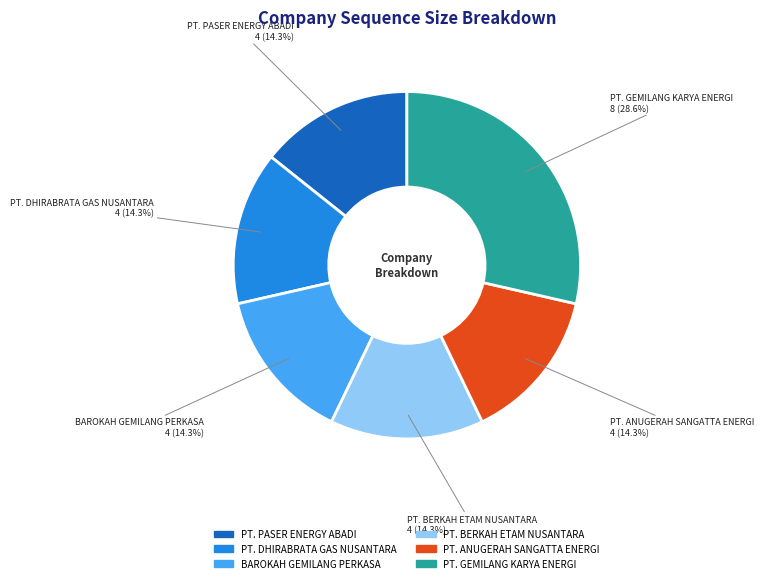

How many slices are in this pie chart?

6